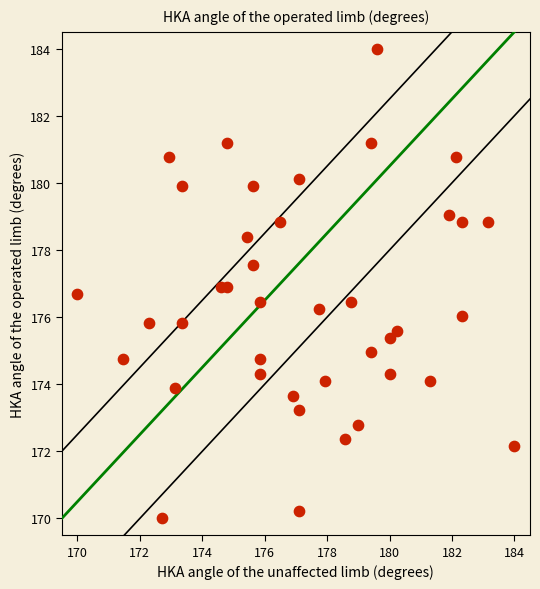

What is the range of Y values (max minus min)?

14.0